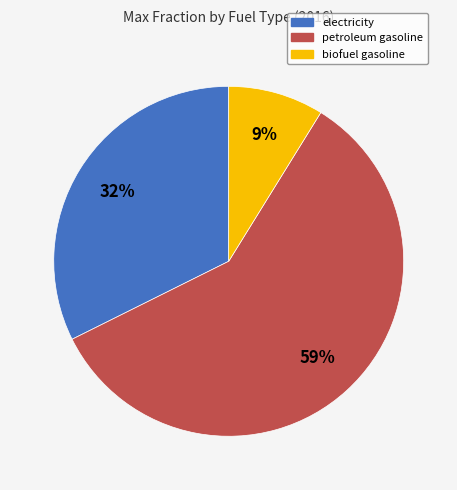

Between petroleum gasoline and biofuel gasoline, which is larger?

petroleum gasoline